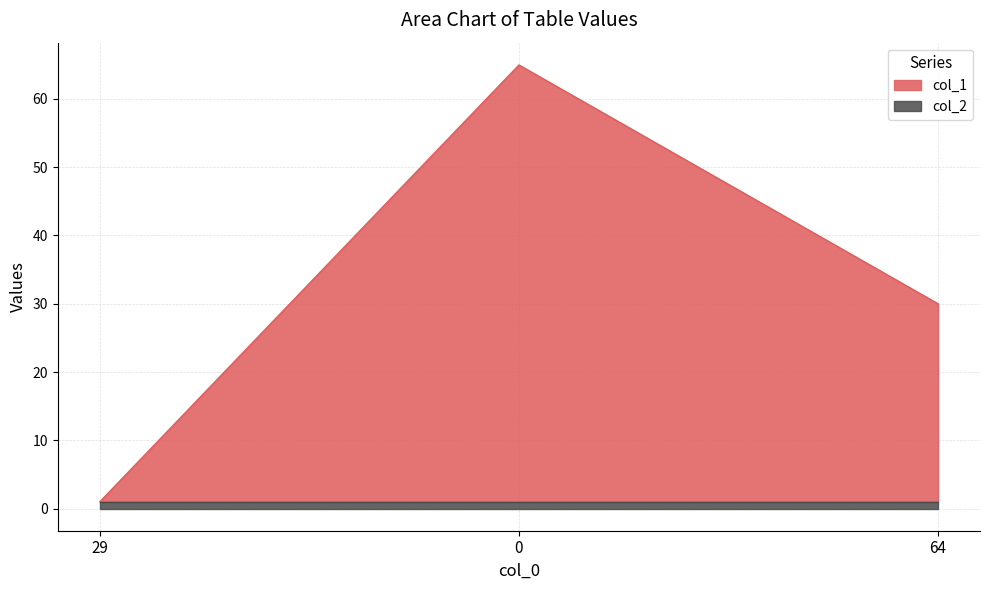

The value at 64 is 30. True or false?

True